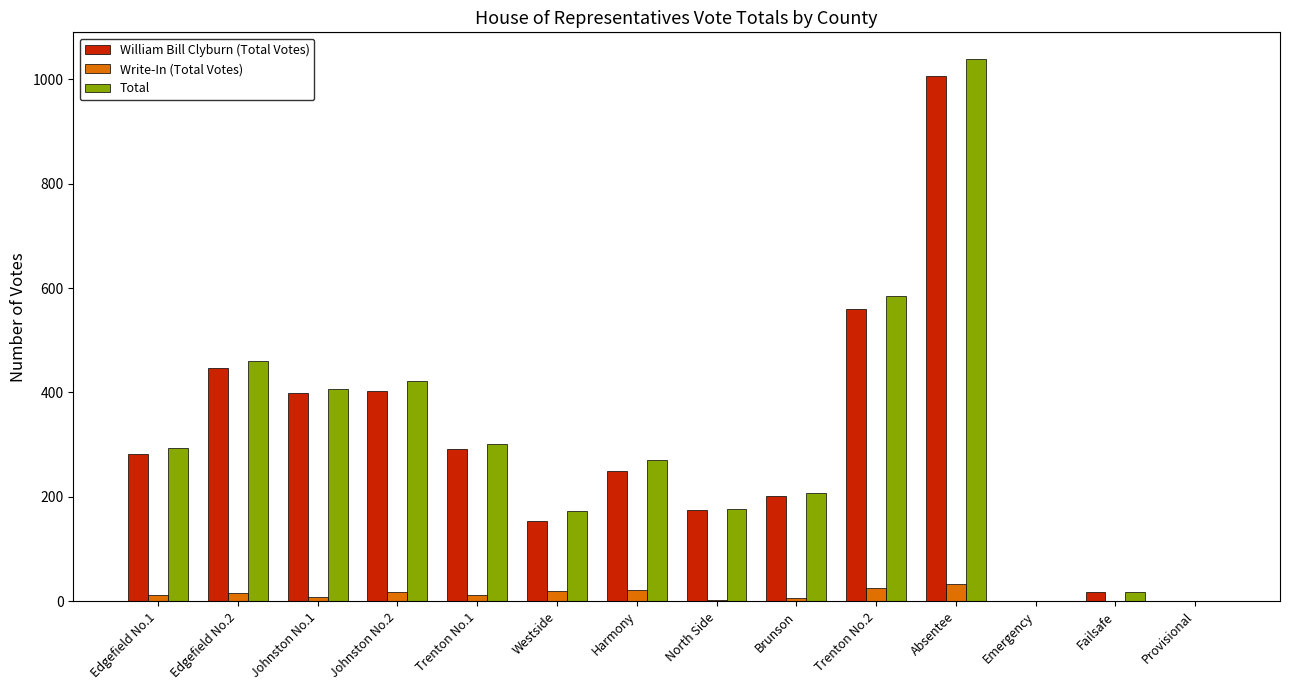

Are the bars horizontal?

No